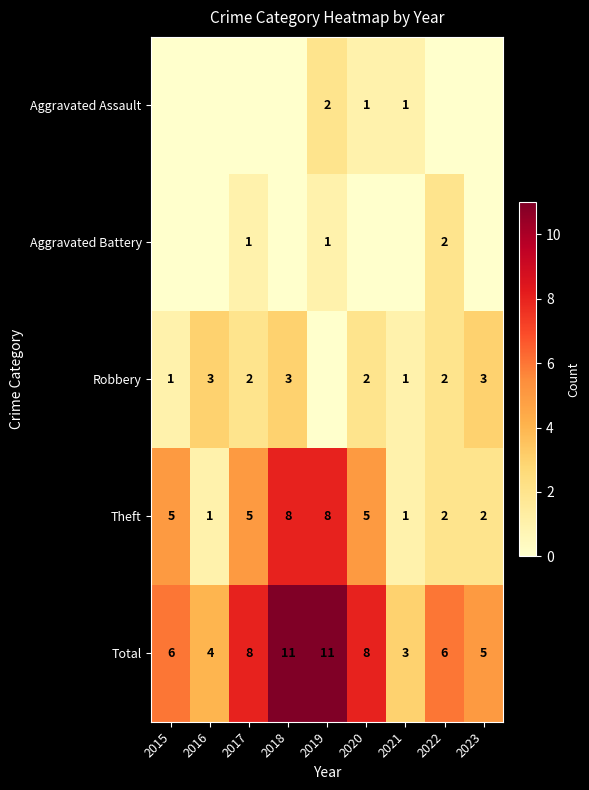

Read the Theft value at 2015.

5